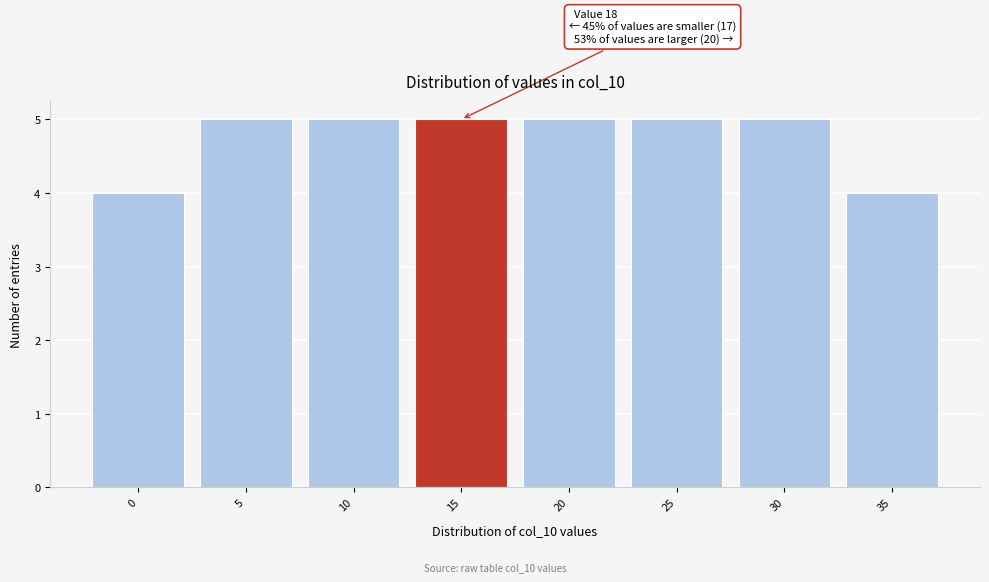

Reading right to left, what are all the values shown in this chart?

35=4	30=5	25=5	20=5	15=5	10=5	5=5	0=4